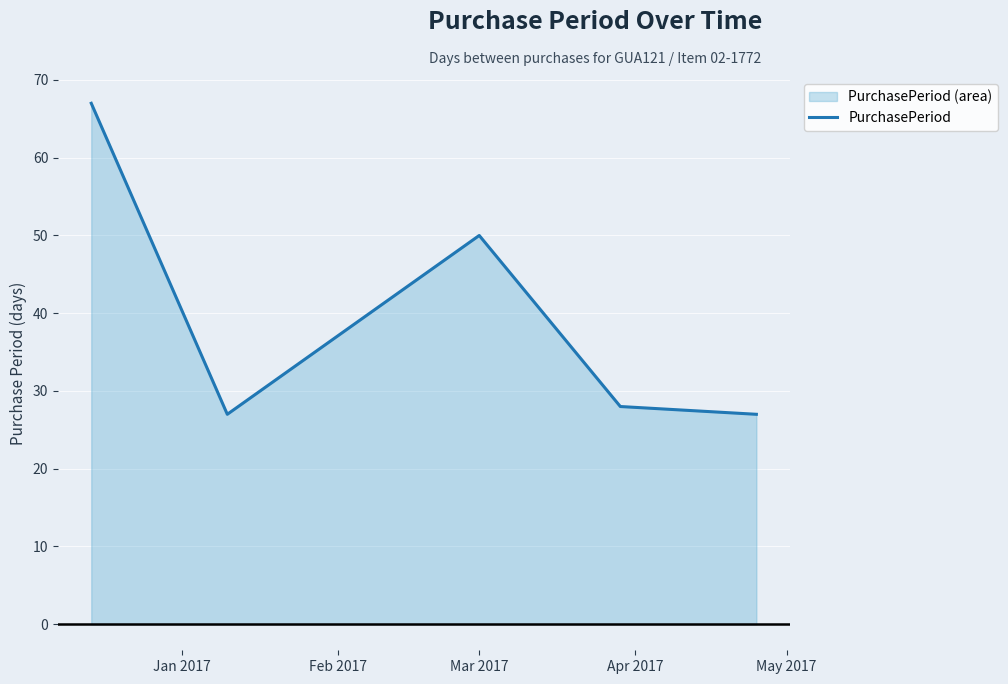

What is the maximum value shown in the chart?

67